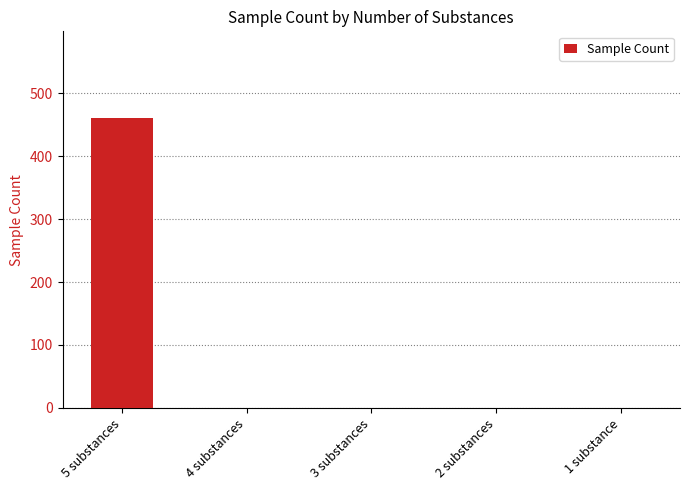

Reading left to right, what are all the values shown in this chart?

460	0	0	0	0